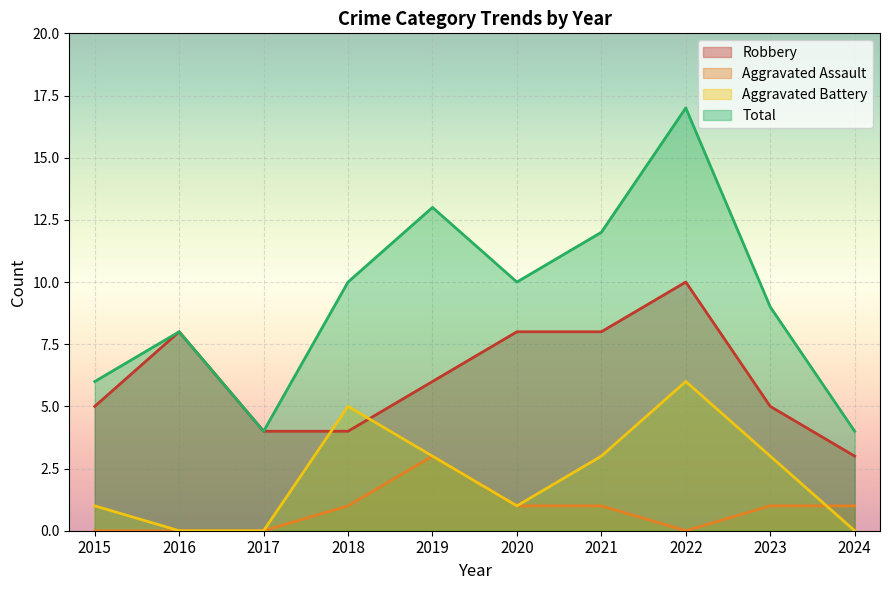

Between 2018 and 2019, which is larger?

2019